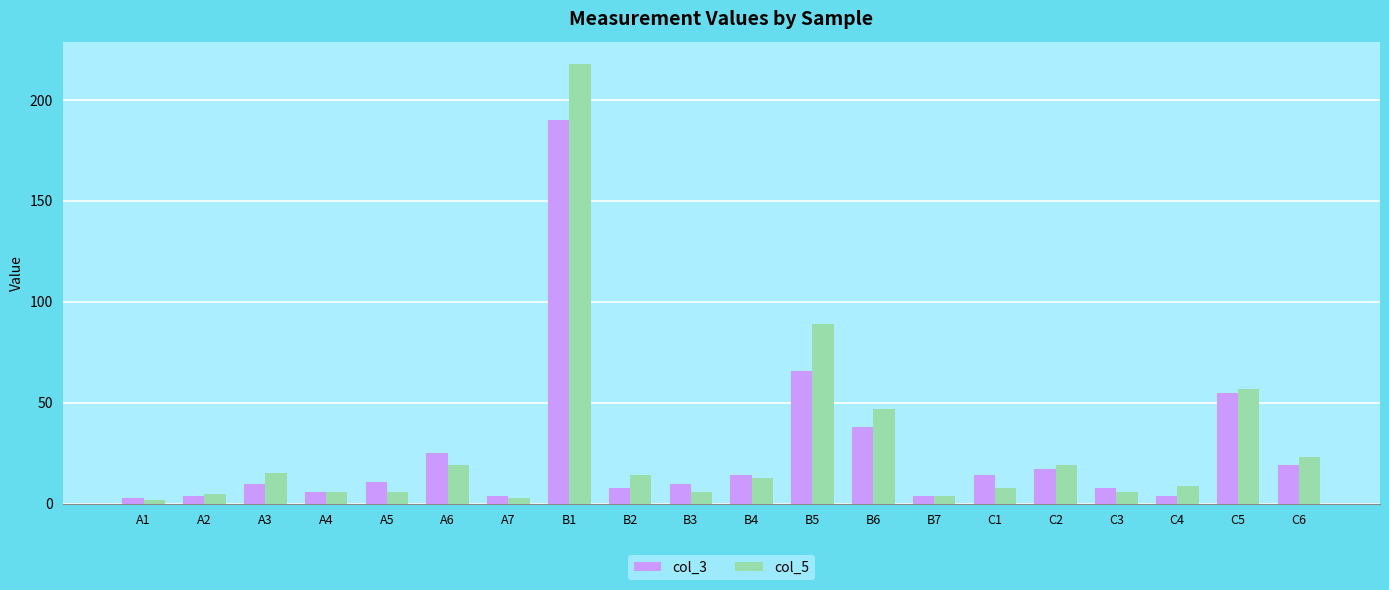

What is the difference between the second highest and second lowest values in the col_3 series?

62